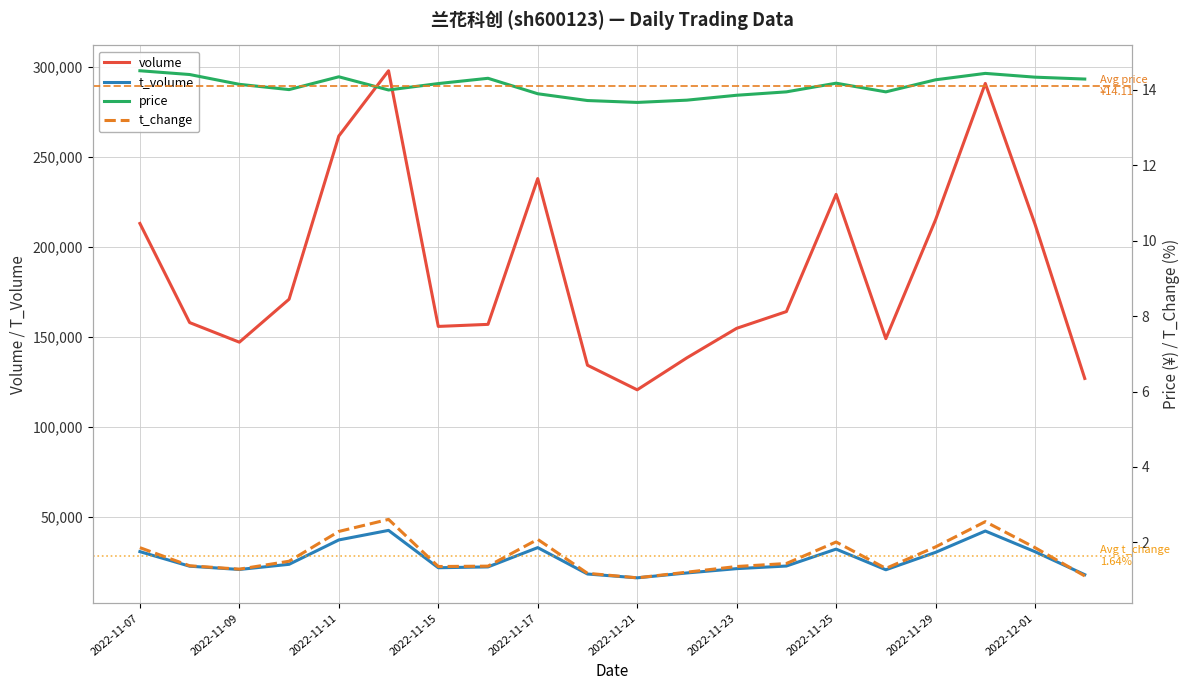

True or false: volume and t_volume intersect in this chart.

False